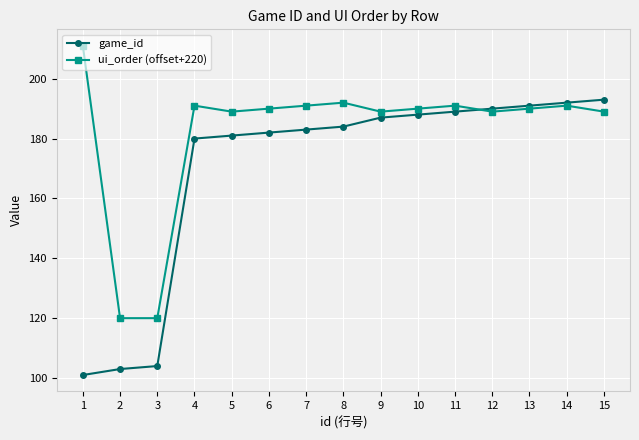

True or false: game_id has a value of 339 at 15.

False